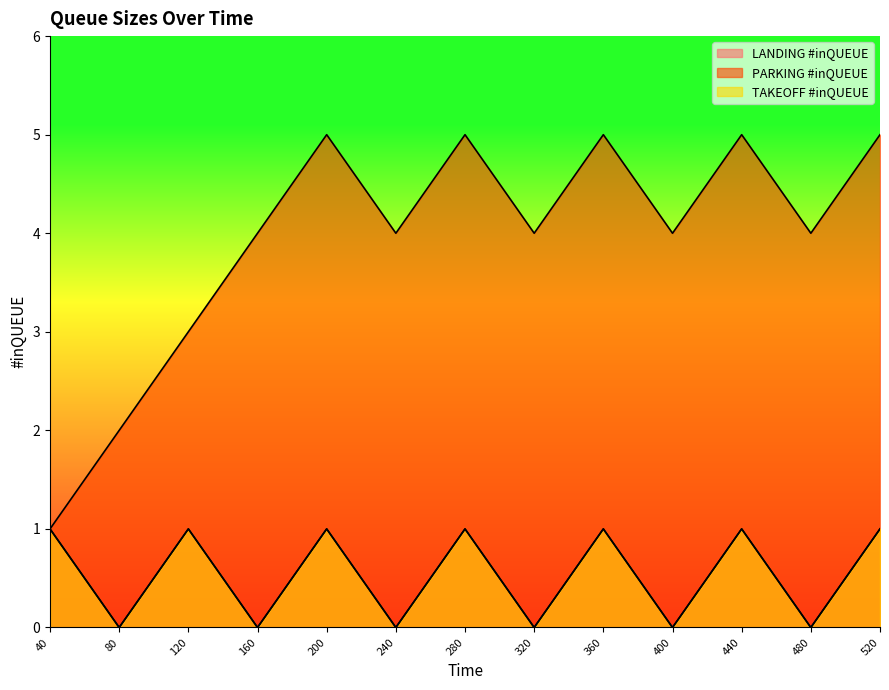

The PARKING #inQUEUE series shows 5 at 360. True or false?

True